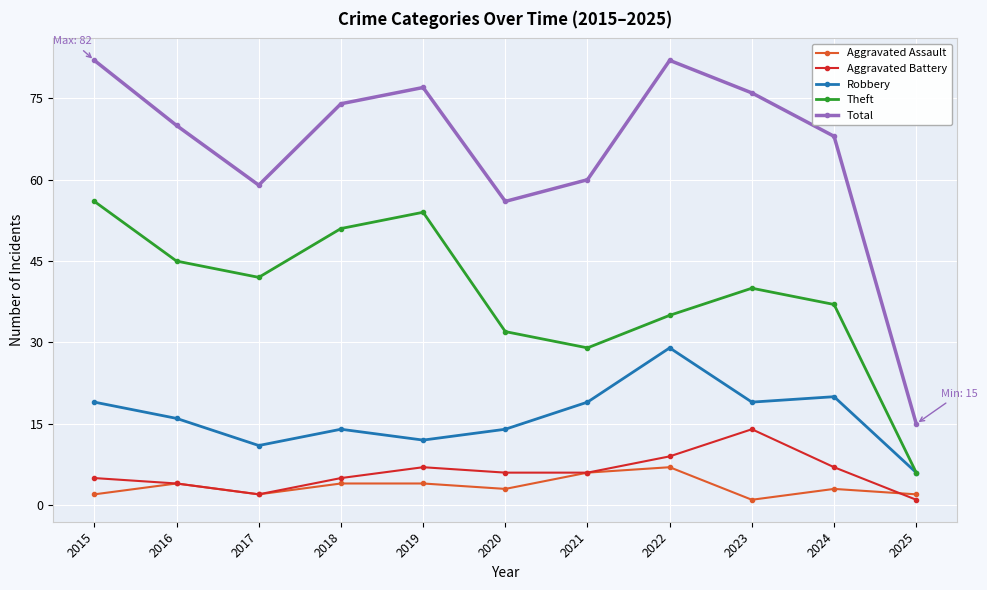

Reading left to right, list all the values displayed in this chart.

Aggravated Assault: 2	4	2	4	4	3	6	7	1	3	2
Aggravated Battery: 5	4	2	5	7	6	6	9	14	7	1
Robbery: 19	16	11	14	12	14	19	29	19	20	6
Theft: 56	45	42	51	54	32	29	35	40	37	6
Total: 82	70	59	74	77	56	60	82	76	68	15